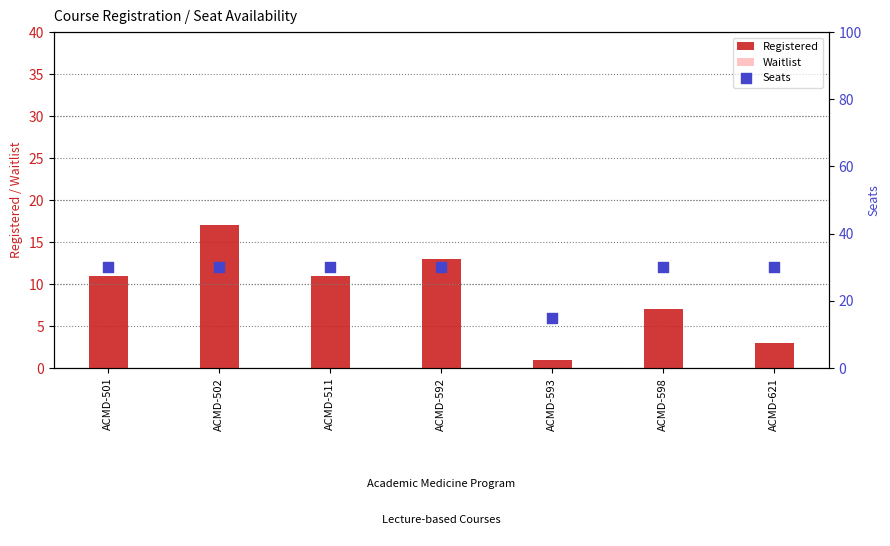

Is the value of Registered at ACMD-501 greater than the value of Waitlist at ACMD-621?

Yes